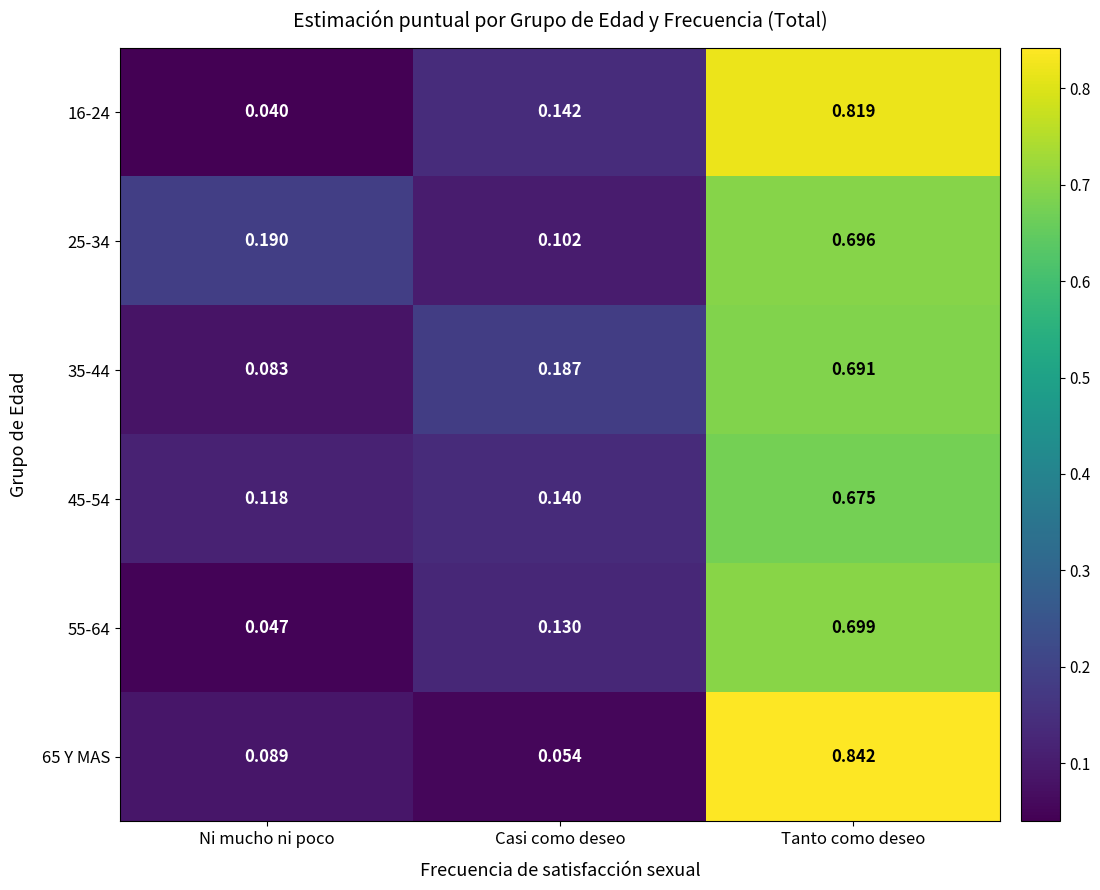

Rank the series at Tanto como deseo from highest to lowest value.

65 Y MAS, 16-24, 55-64, 25-34, 35-44, 45-54